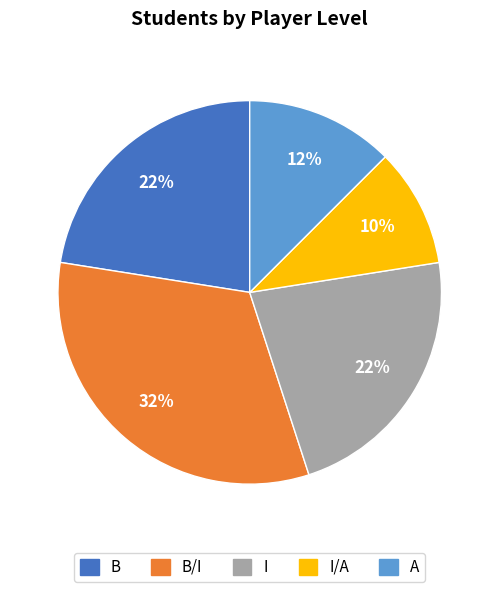

To the nearest percent, what is the difference between the largest and smallest slice percentages?

22%